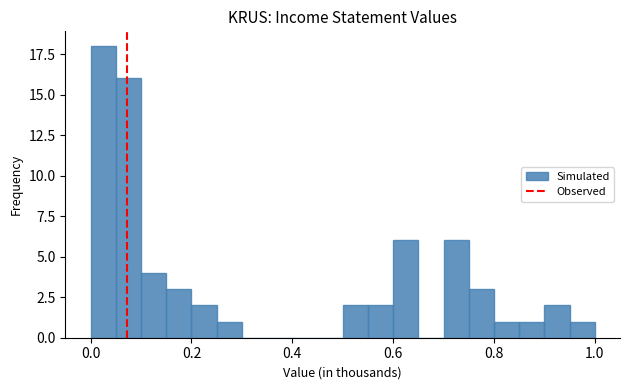

Around what value on the x-axis is the tallest bar? Give the approximate position of its centre, as read against the axis.

0.02